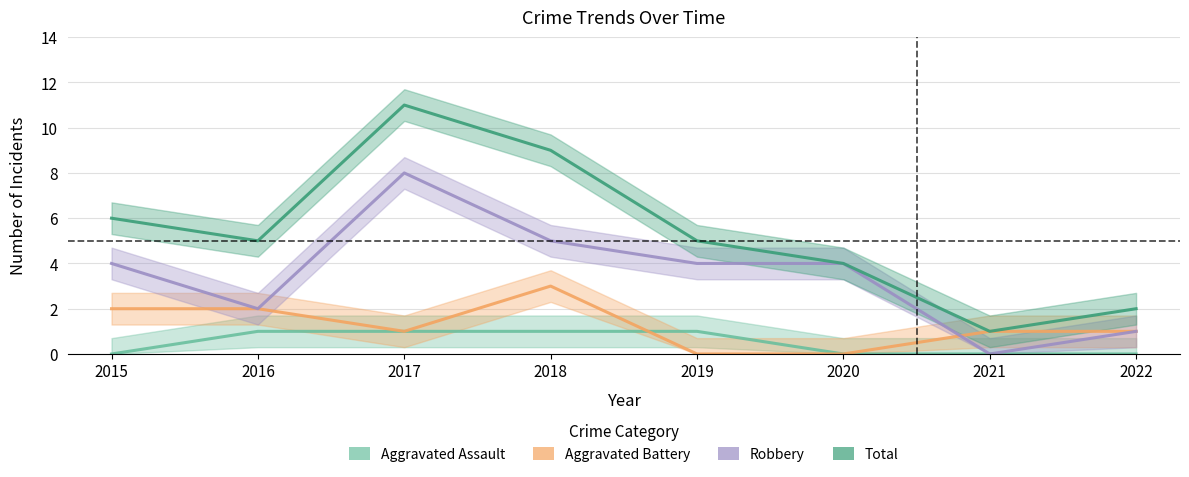

How many values in Robbery are above zero?

7